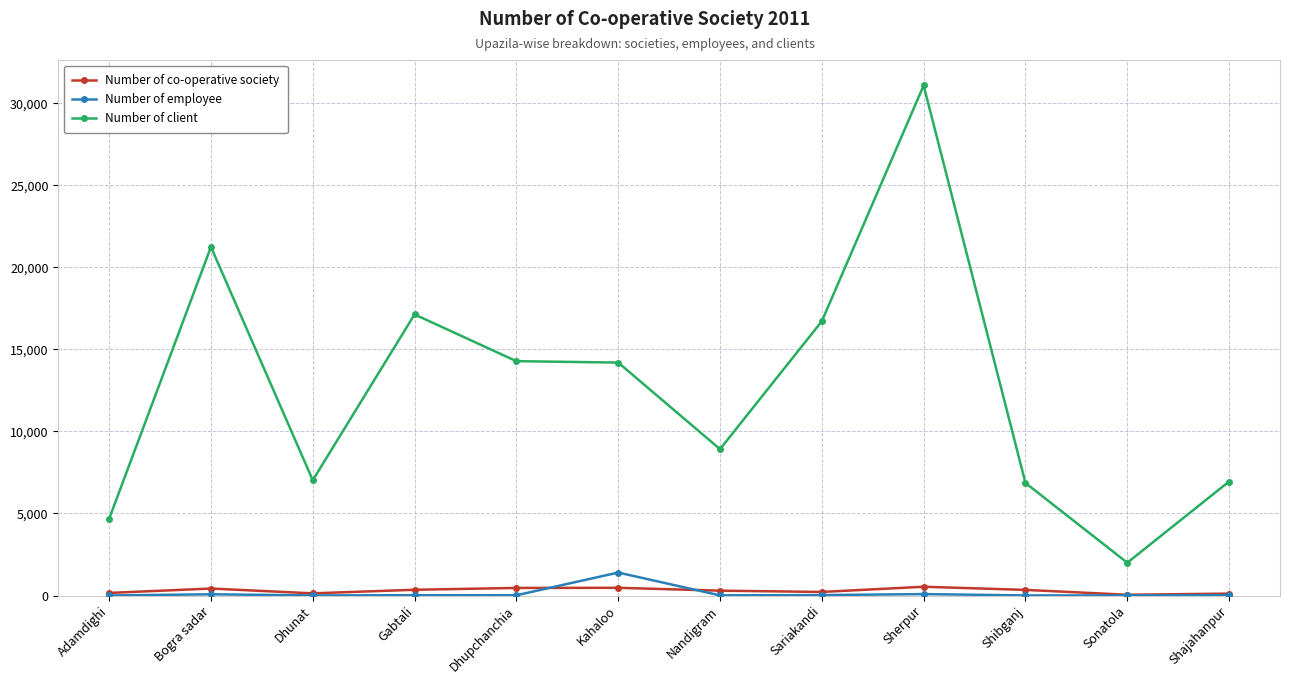

At which category is the sum across all series the highest?

Sherpur